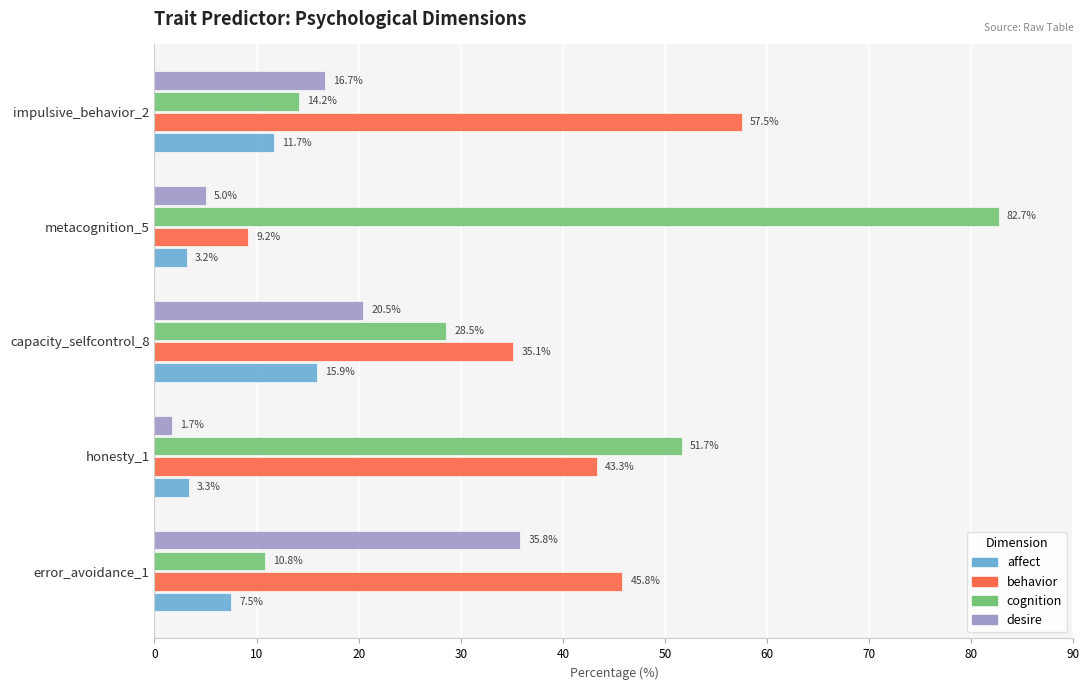

What is the sum of all behavior values?

191.0